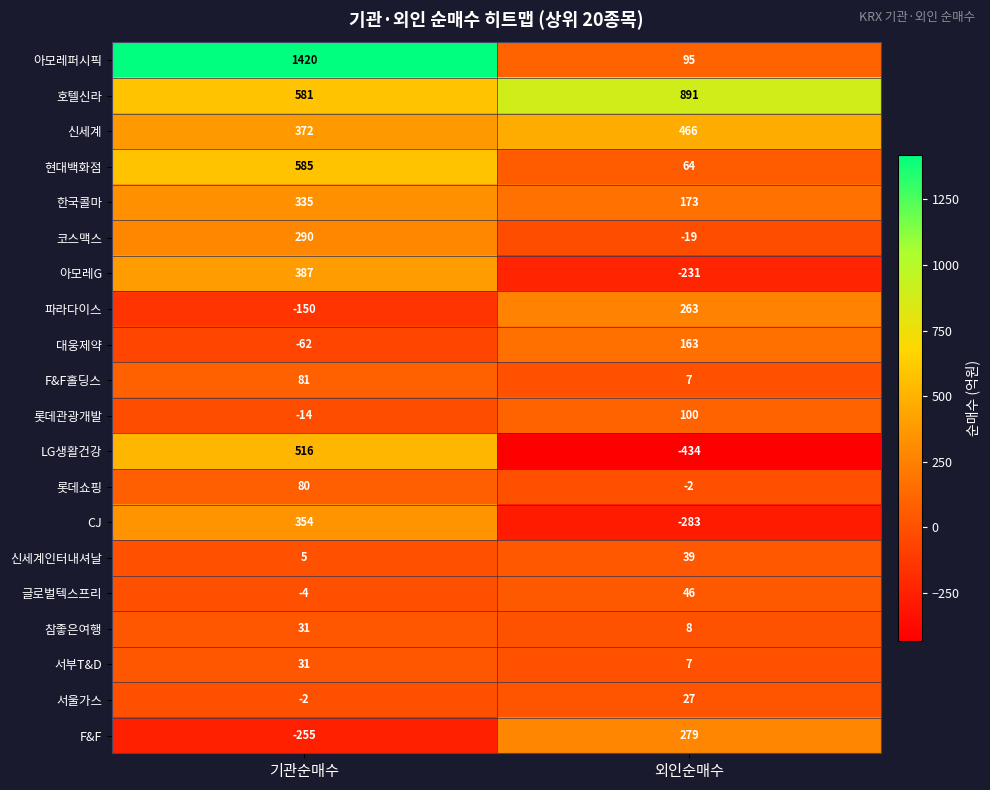

What is the difference between the 호텔신라 values at 외인순매수 and 기관순매수?

310